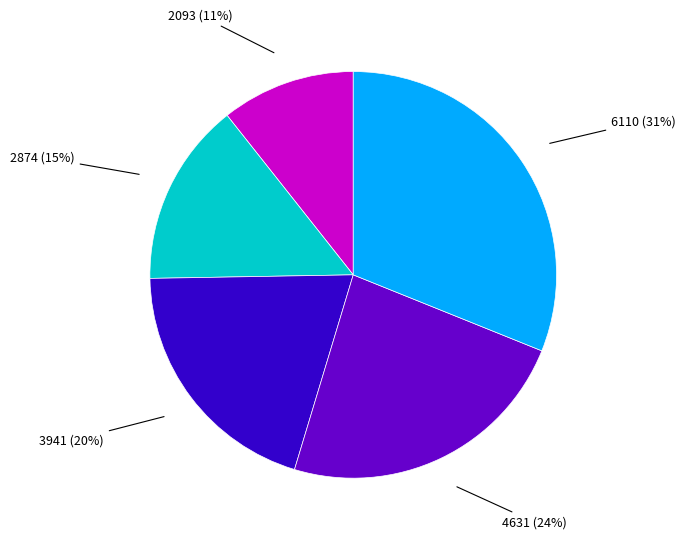

Rank the categories by value from lowest to highest.

2093, 2874, 3941, 4631, 6110